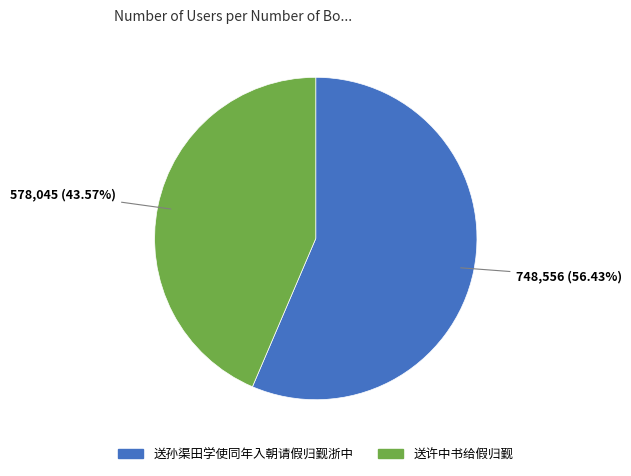

True or false: 送孙渠田学使同年入朝请假归觐浙中 accounts for 64% of the total.

False